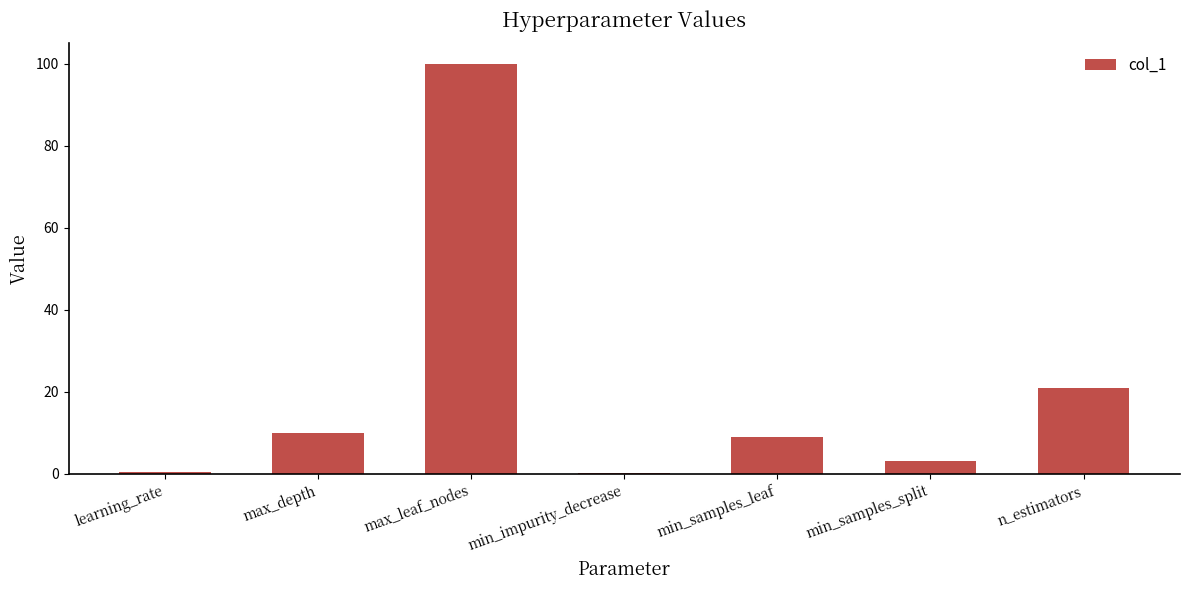

Count the number of categories in the chart.

7